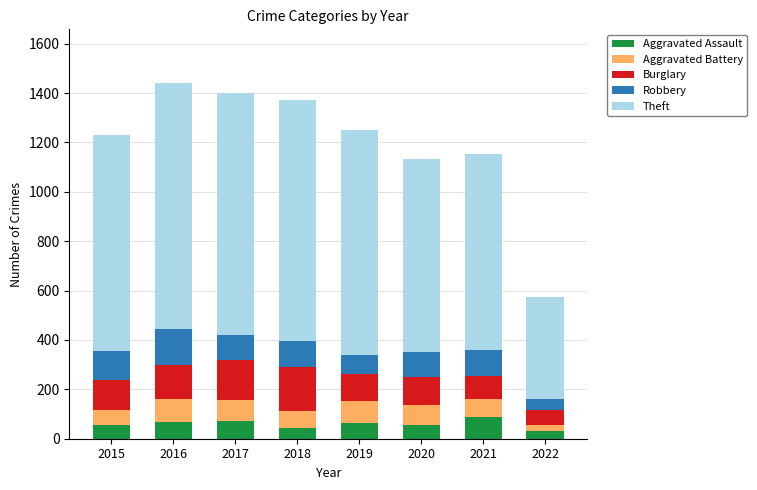

Does the chart contain stacked bars?

Yes